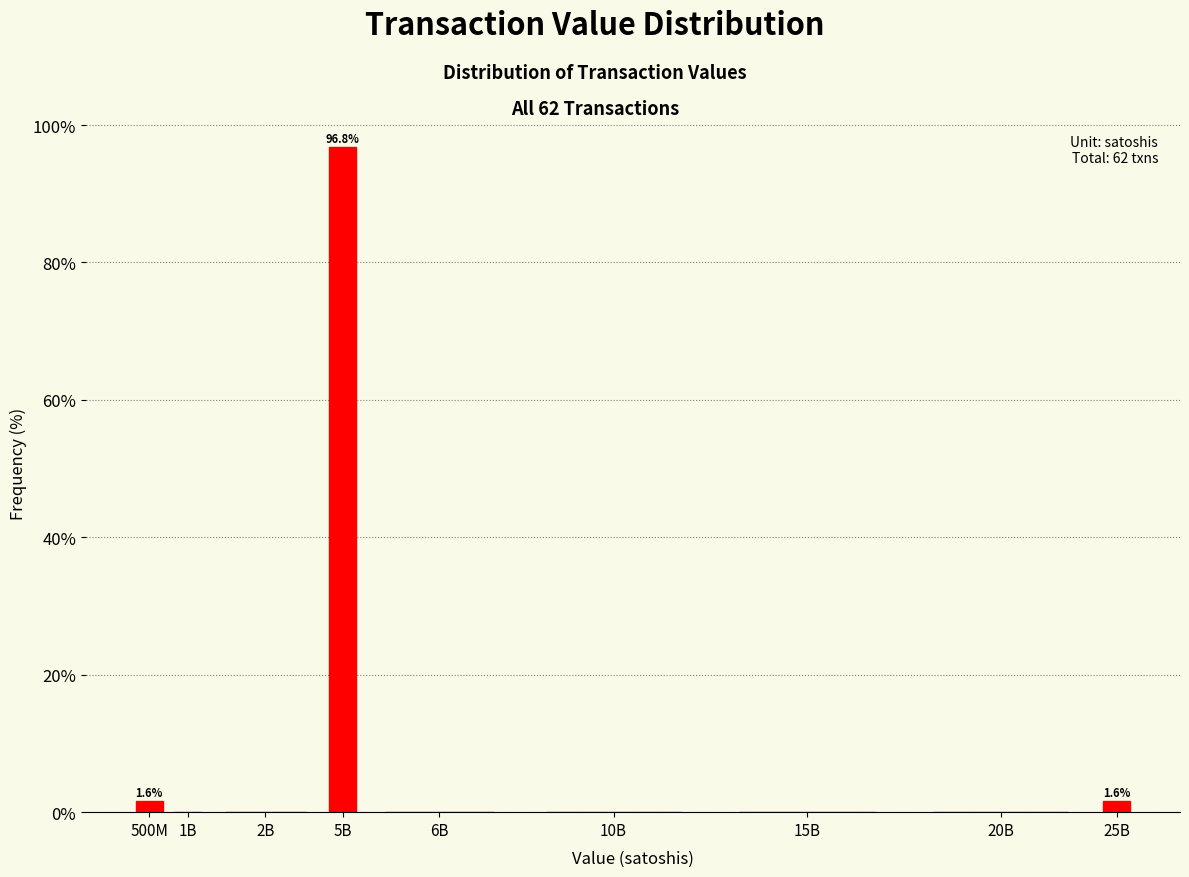

Reading left to right, list all the values displayed in this chart.

500M=1.6	1B=0.0	2B=0.0	5B=96.8	6B=0.0	10B=0.0	15B=0.0	20B=0.0	25B=1.6